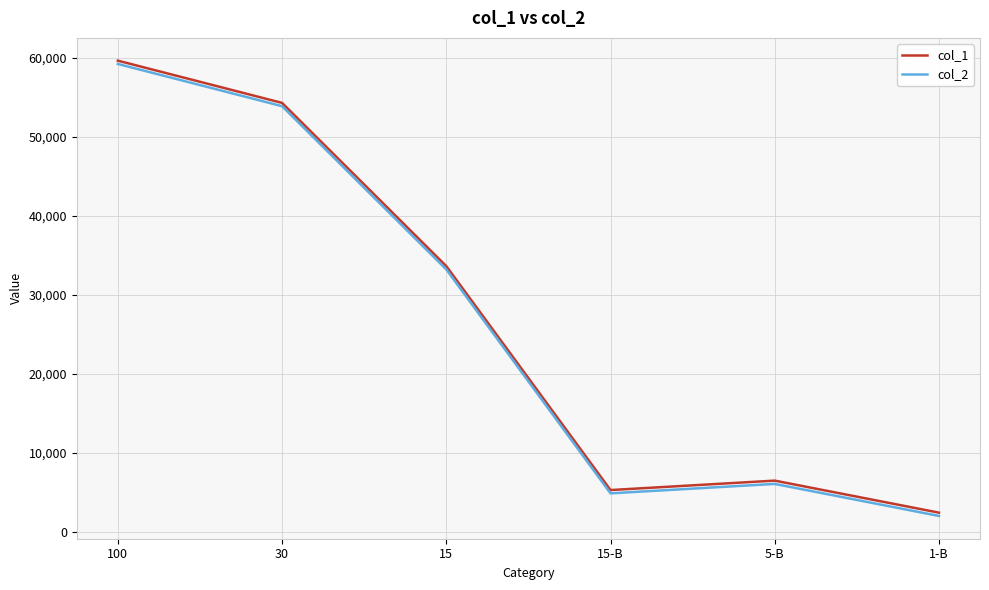

At which category does the chart reach its minimum across all series?

1-B